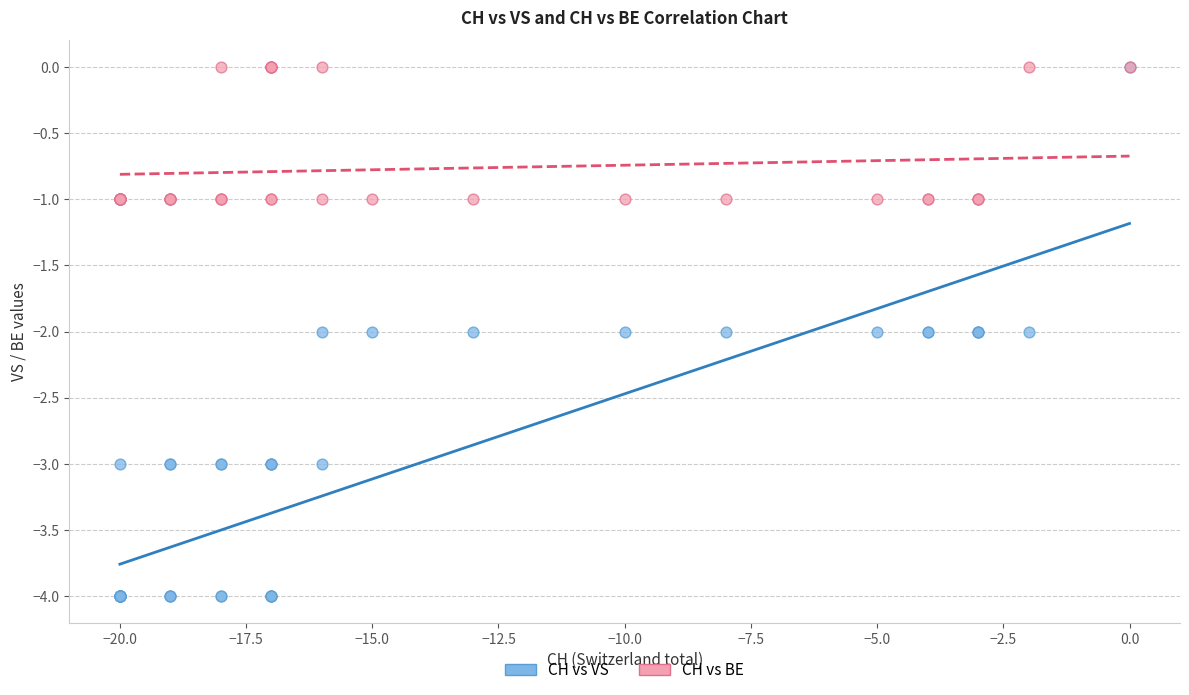

What are all the series names shown in the legend?

CH vs VS, CH vs BE